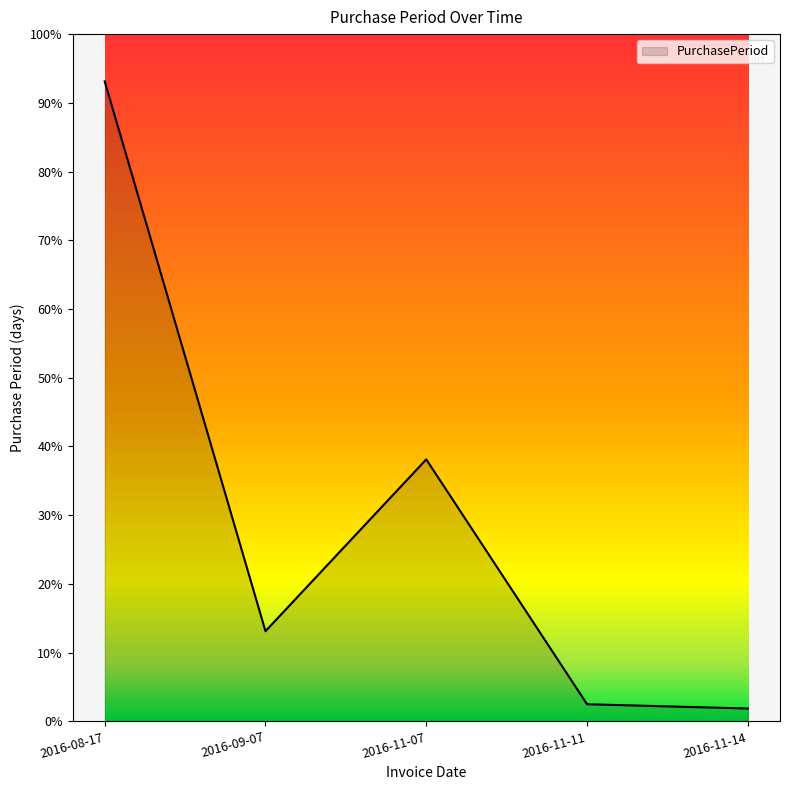

Reading left to right, what are all the values shown in this chart?

149	21	61	4	3